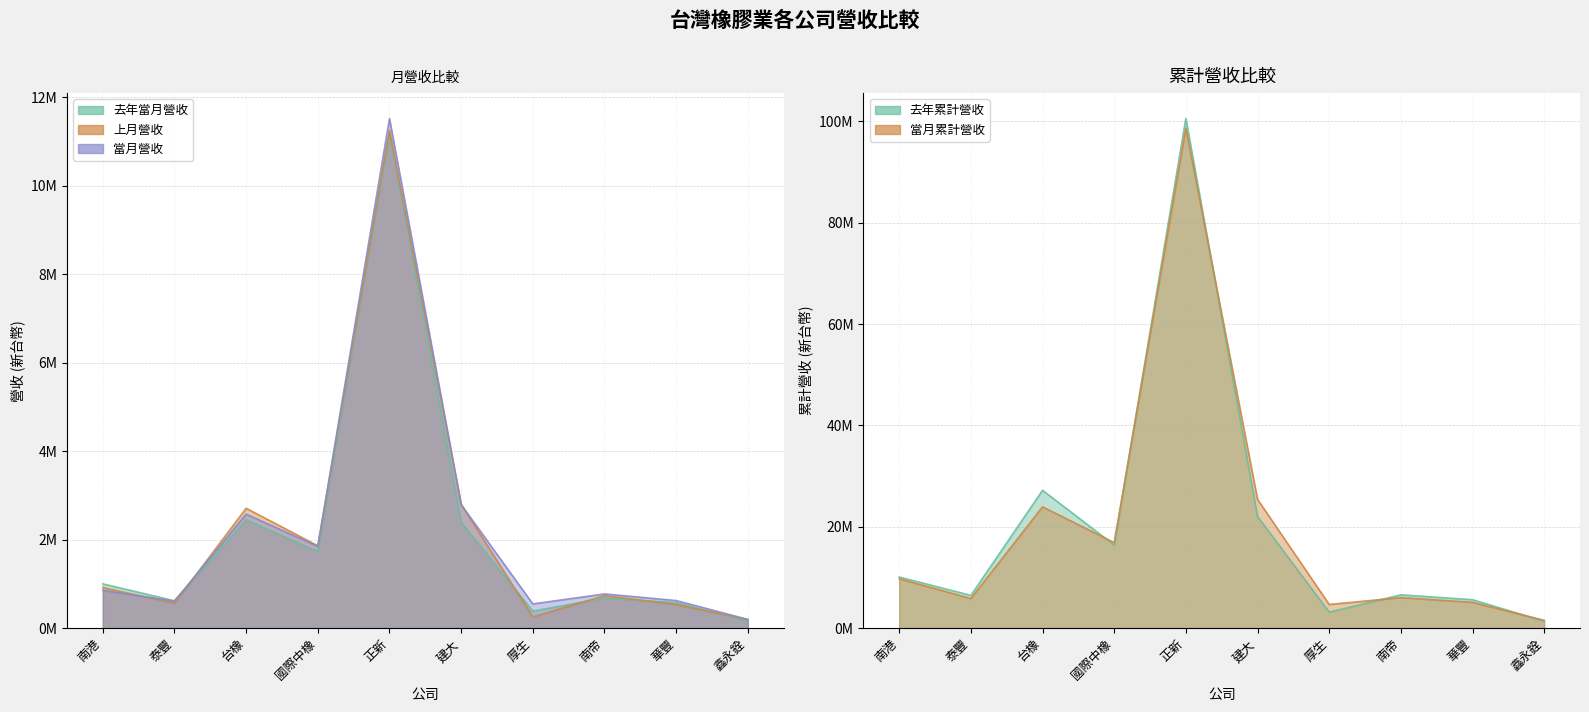

How many distinct data groups are displayed?

5